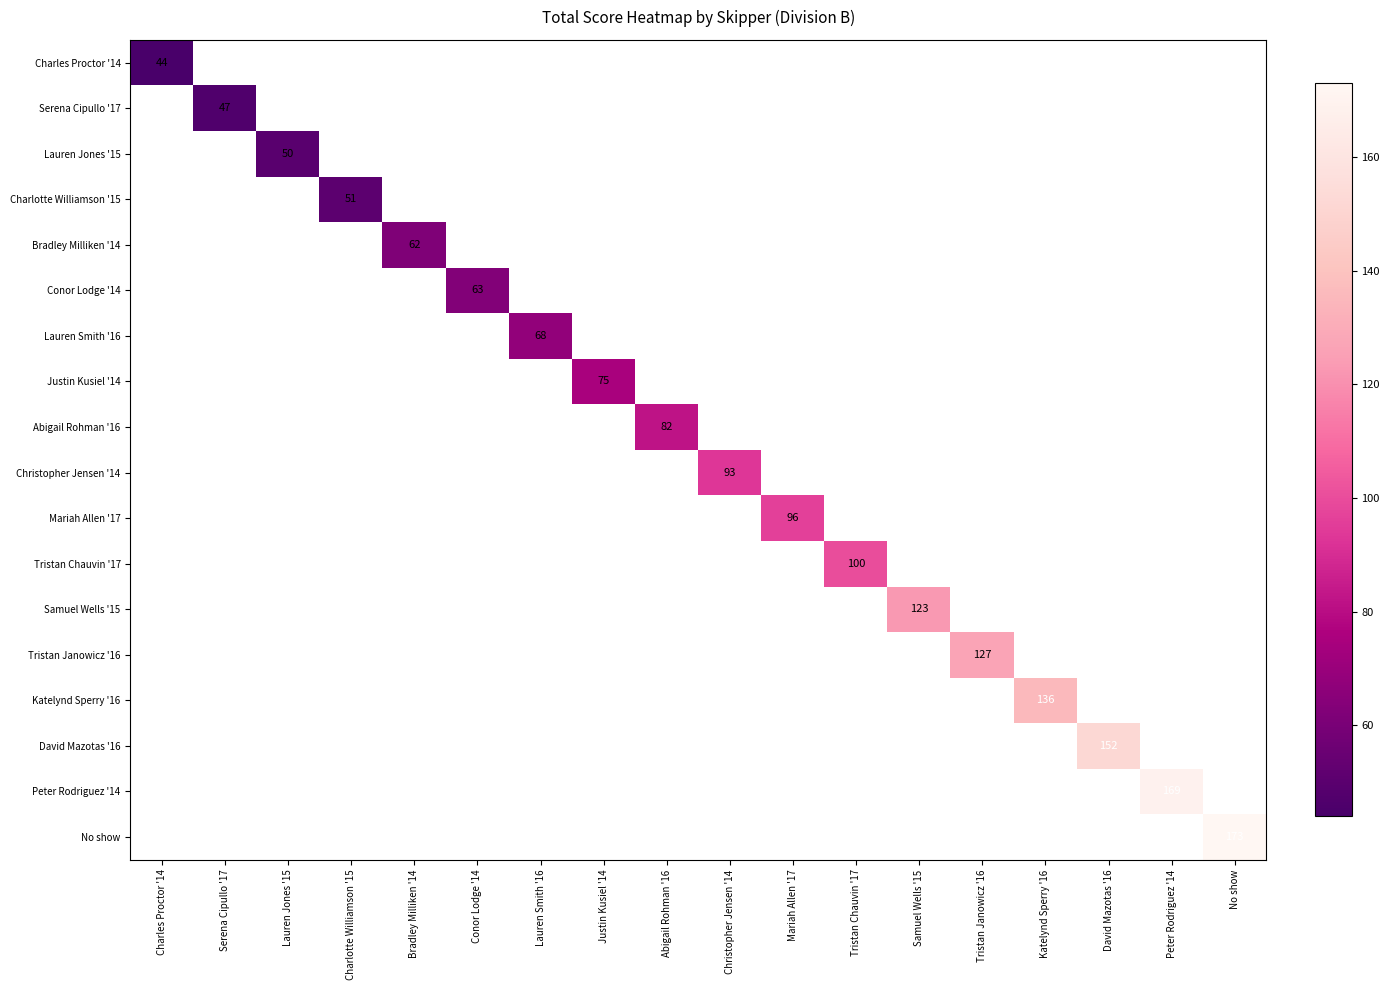

How many series are shown in this chart?

18